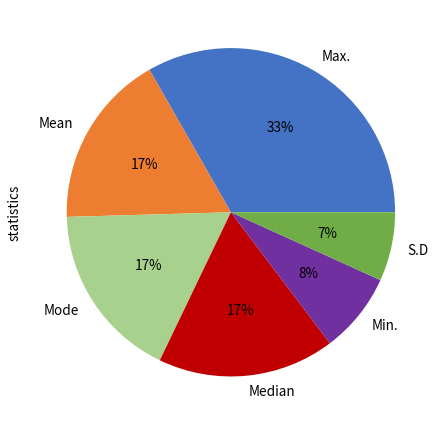

How many segments does this pie chart have?

6